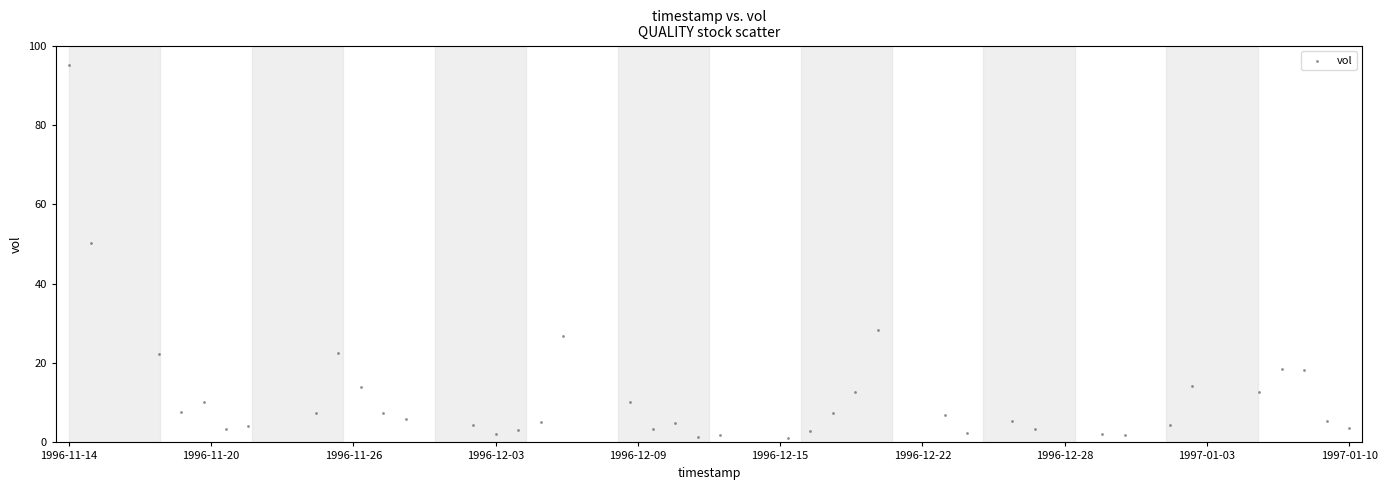

What is the range of X values (max minus min)?

4924800.0